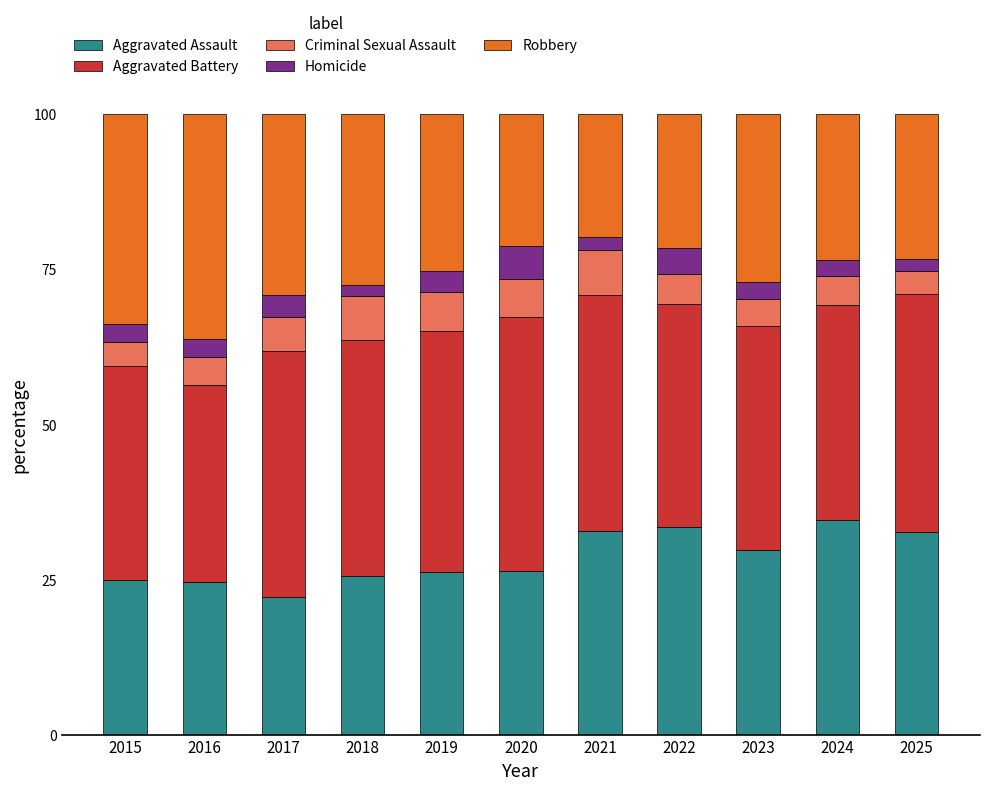

The Aggravated Assault series shows 26.3 at 2020. True or false?

True